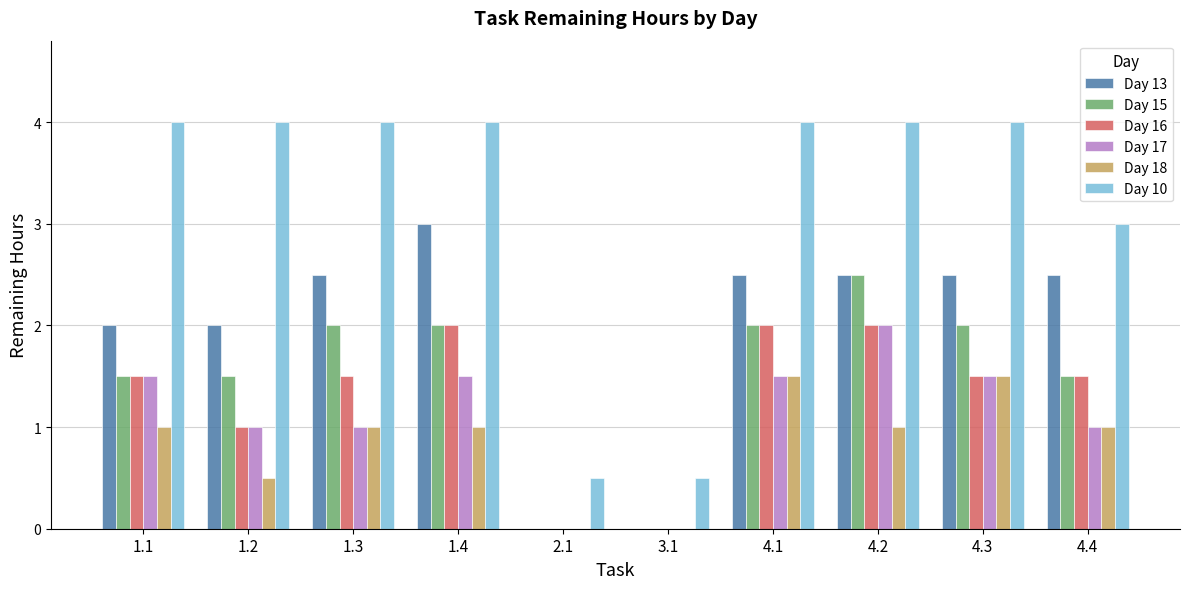

Reading left to right, list all the values displayed in this chart.

Day 13: 1.1=2.0	1.2=2.0	1.3=2.5	1.4=3.0	2.1=0.0	3.1=0.0	4.1=2.5	4.2=2.5	4.3=2.5	4.4=2.5
Day 15: 1.1=1.5	1.2=1.5	1.3=2.0	1.4=2.0	2.1=0.0	3.1=0.0	4.1=2.0	4.2=2.5	4.3=2.0	4.4=1.5
Day 16: 1.1=1.5	1.2=1.0	1.3=1.5	1.4=2.0	2.1=0.0	3.1=0.0	4.1=2.0	4.2=2.0	4.3=1.5	4.4=1.5
Day 17: 1.1=1.5	1.2=1.0	1.3=1.0	1.4=1.5	2.1=0.0	3.1=0.0	4.1=1.5	4.2=2.0	4.3=1.5	4.4=1.0
Day 18: 1.1=1.0	1.2=0.5	1.3=1.0	1.4=1.0	2.1=0.0	3.1=0.0	4.1=1.5	4.2=1.0	4.3=1.5	4.4=1.0
Day 10: 1.1=4.0	1.2=4.0	1.3=4.0	1.4=4.0	2.1=0.5	3.1=0.5	4.1=4.0	4.2=4.0	4.3=4.0	4.4=3.0